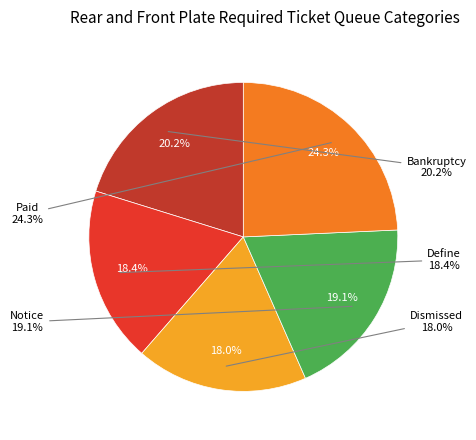

To the nearest percent, what is the difference between the largest and smallest slice percentages?

6%